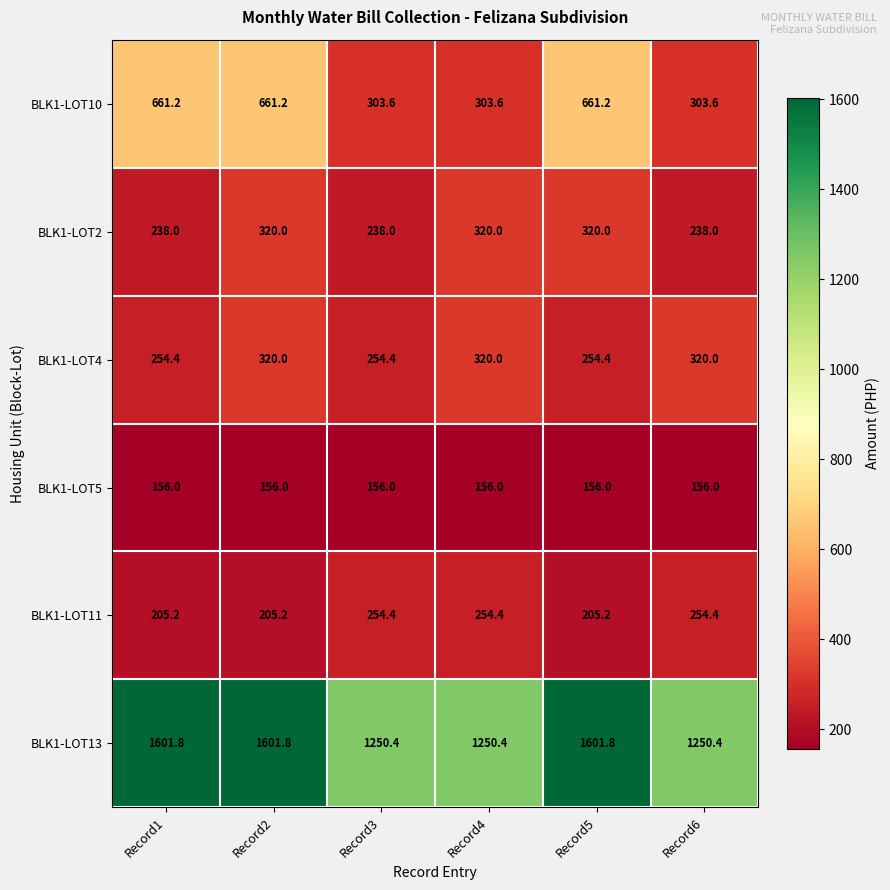

Read the BLK1-LOT11 value at Record1.

205.2